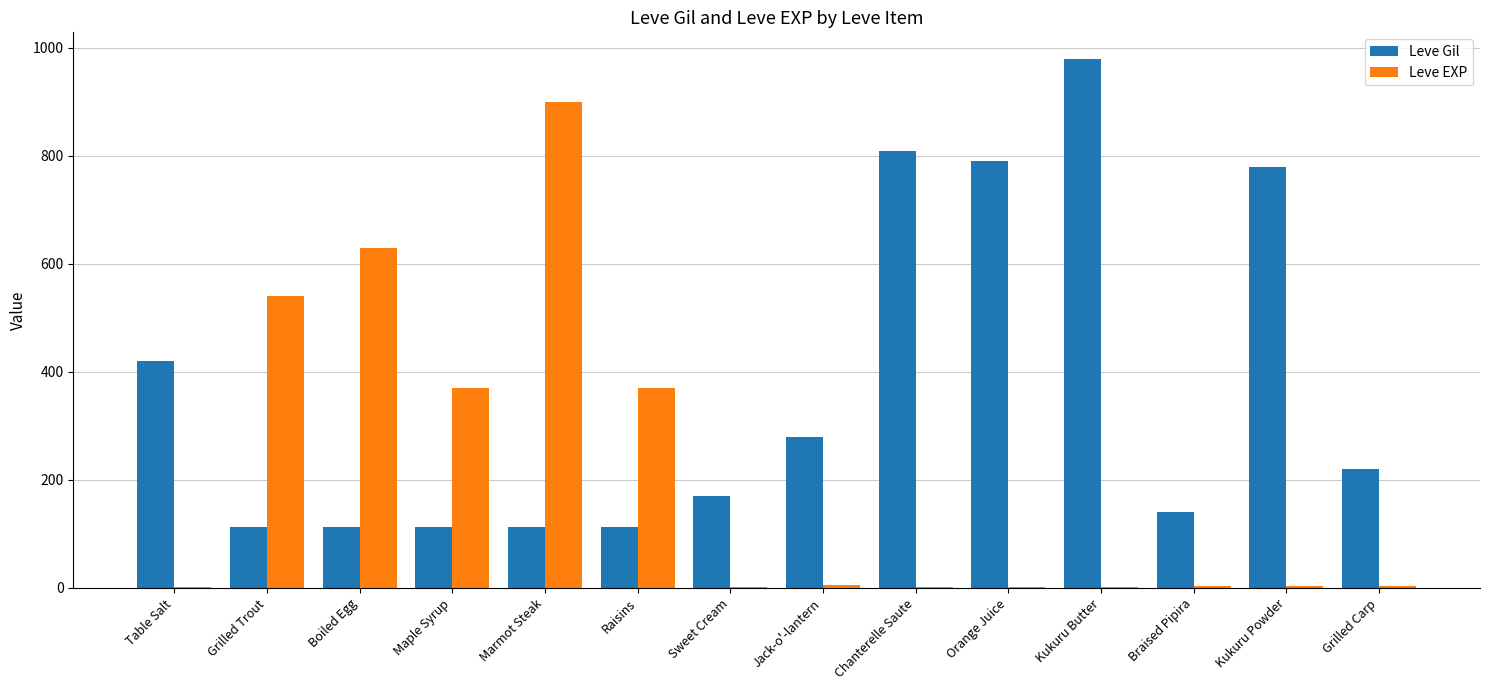

What are all the series names shown in the legend?

Leve Gil, Leve EXP